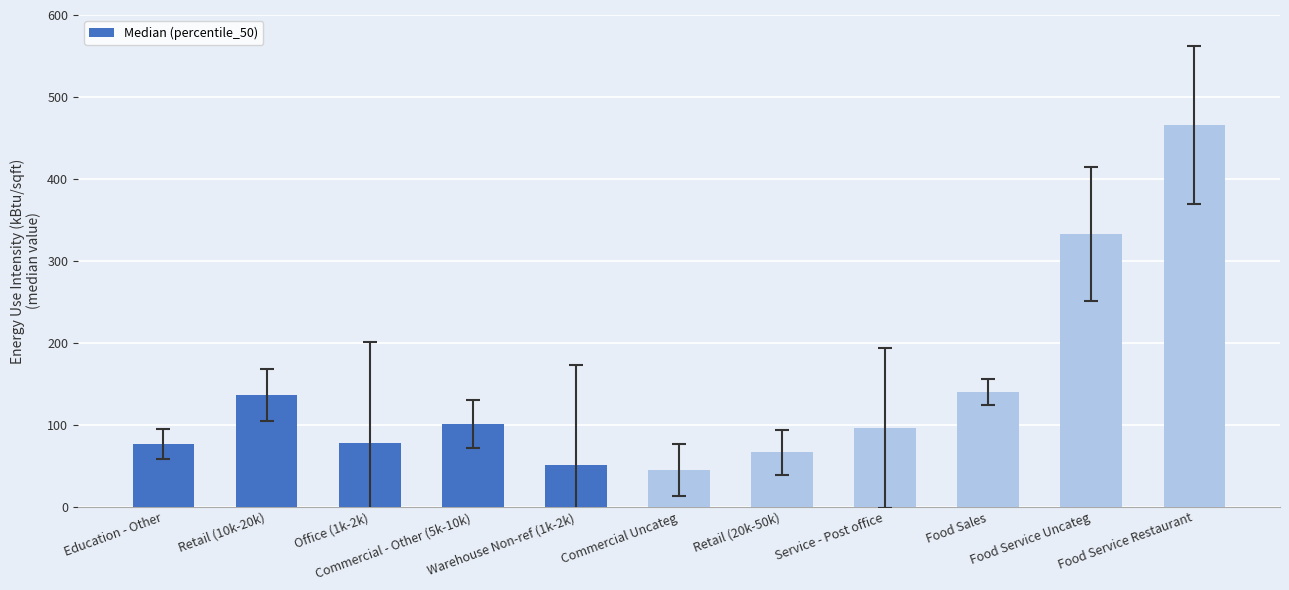

What is the change in value from Warehouse Non-ref (1k-2k) to Food Service Restaurant?

+414.8